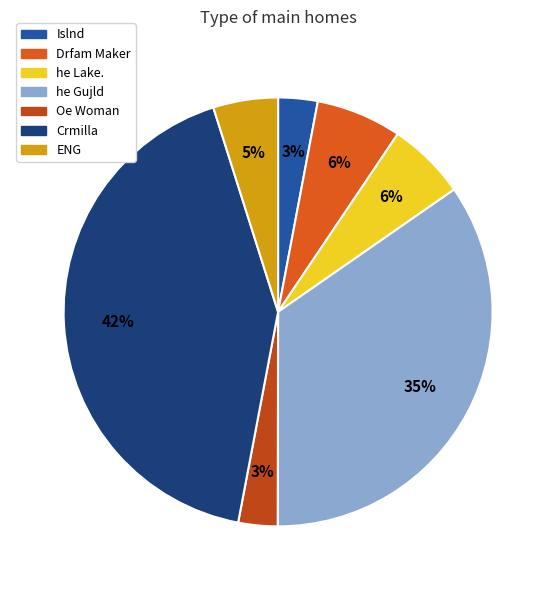

To the nearest percent, what is the difference between the largest and smallest slice percentages?

39%